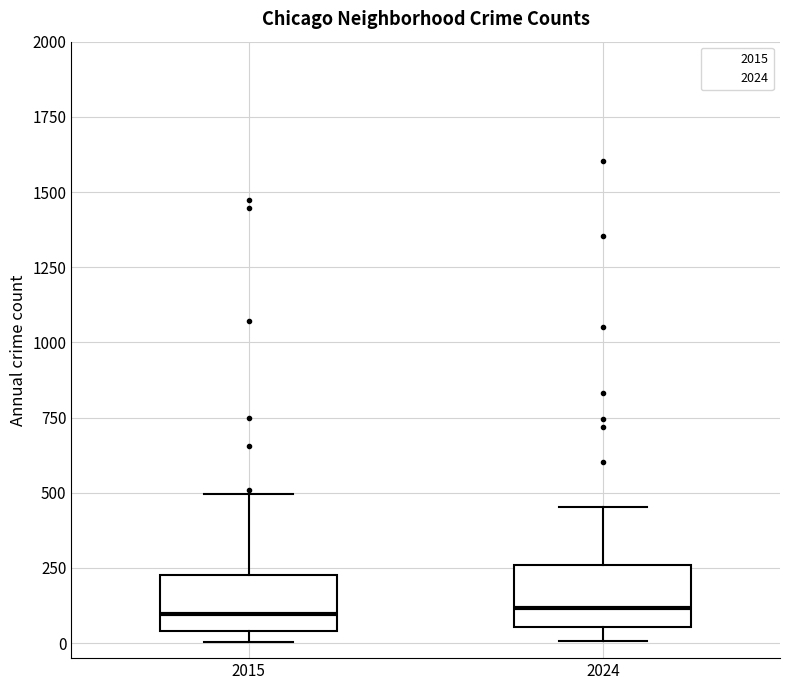

Reading left to right, transcribe this box plot: for each box, give where its median line is, the range the box spans, and where its two whiskers end, as read against the y-axis. The values are not printed on the chart, so give them approximately, as read against the axis.

2015: median 100, box 50 to 250, whiskers 0 to 500
2024: median 100, box 50 to 250, whiskers 0 to 450